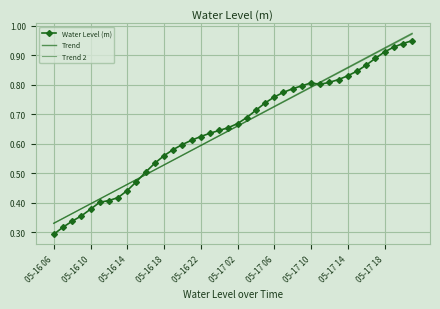

How many categories are shown in the chart?

40